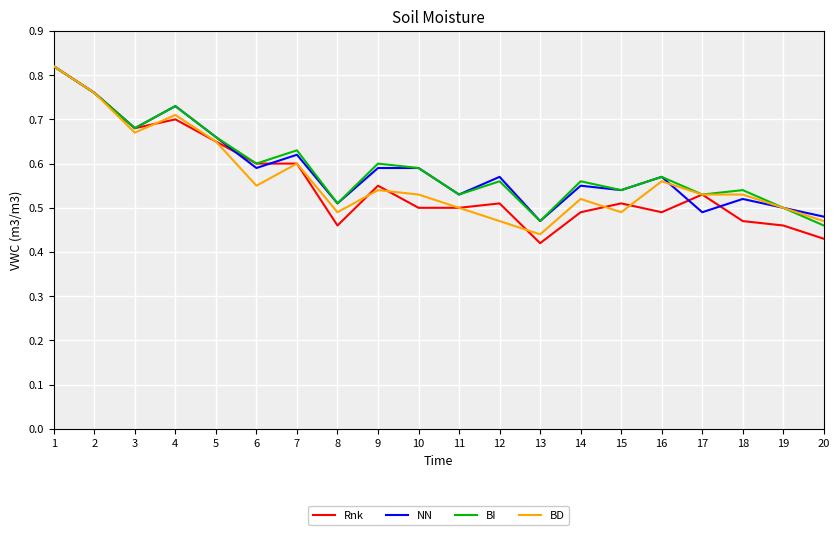

Which series has the widest spread of values?

Rnk